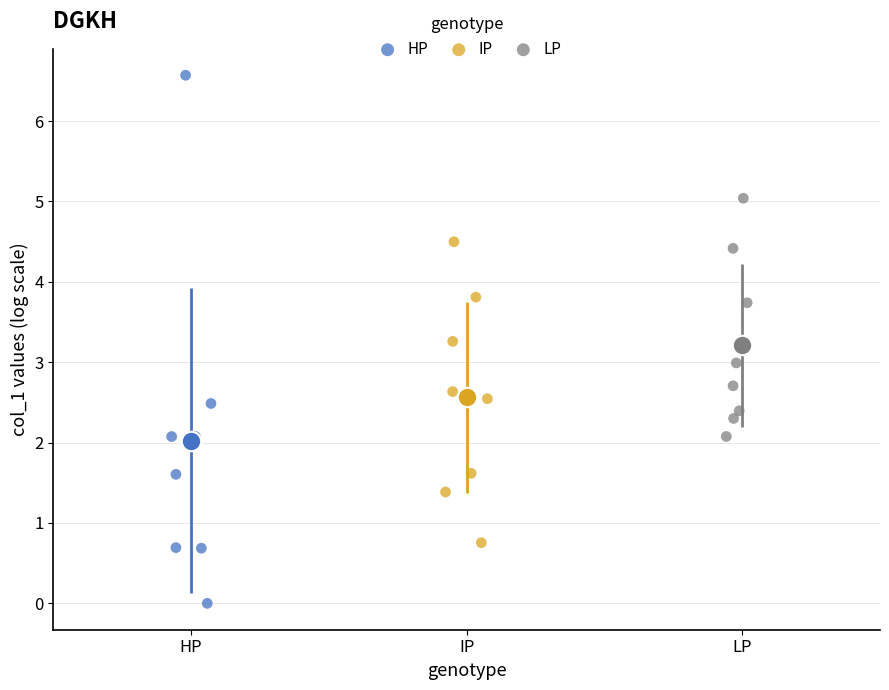

Which series contains the highest Y value?

HP